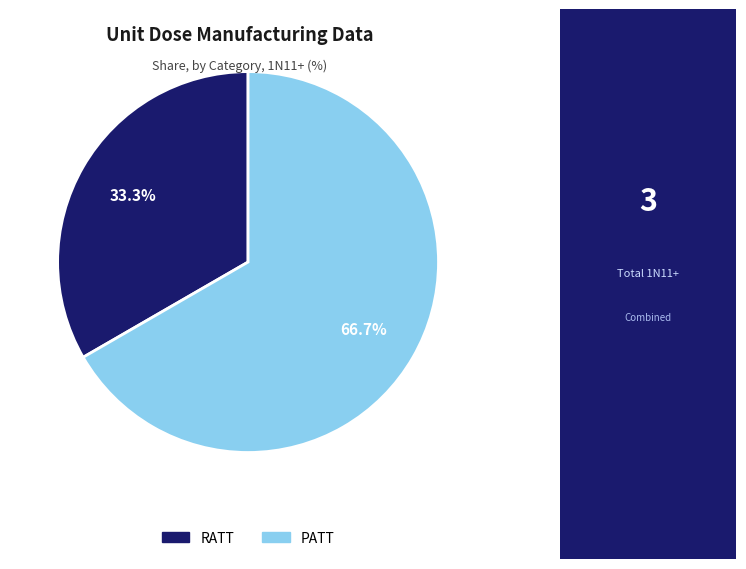

How much of the chart is everything except RATT?

66.7%